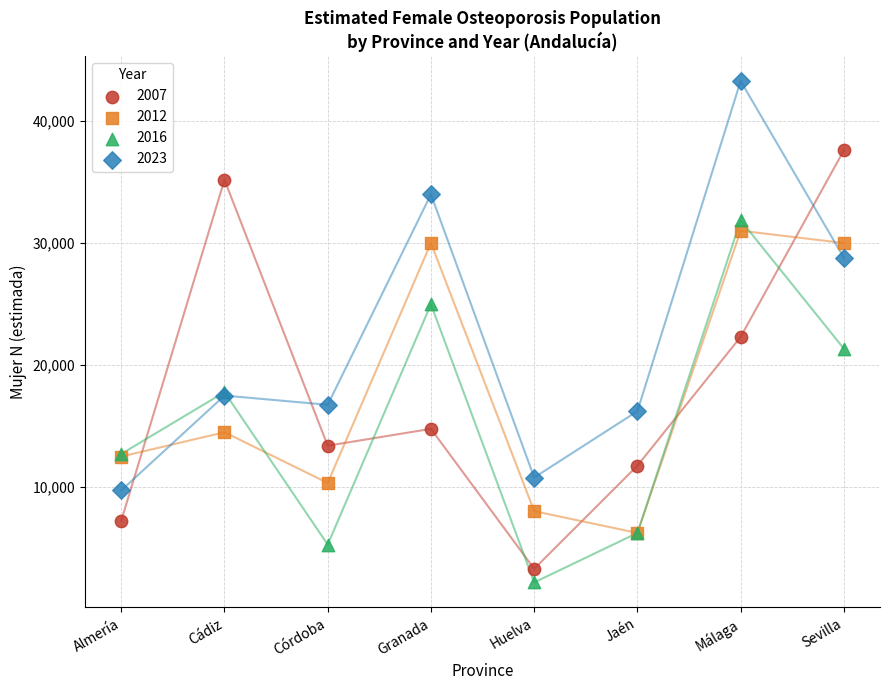

What are all the series names shown in the legend?

2007, 2012, 2016, 2023